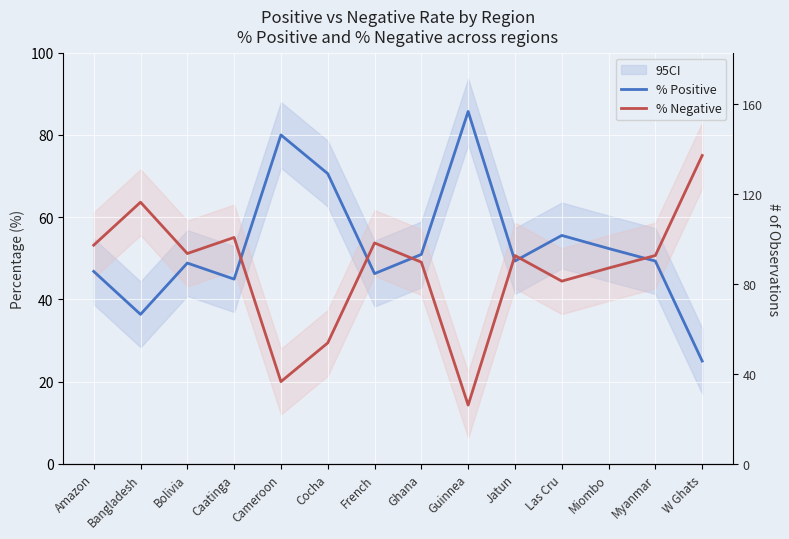

What is the sum of the % Negative values at Myanmar and Bolivia?

101.8